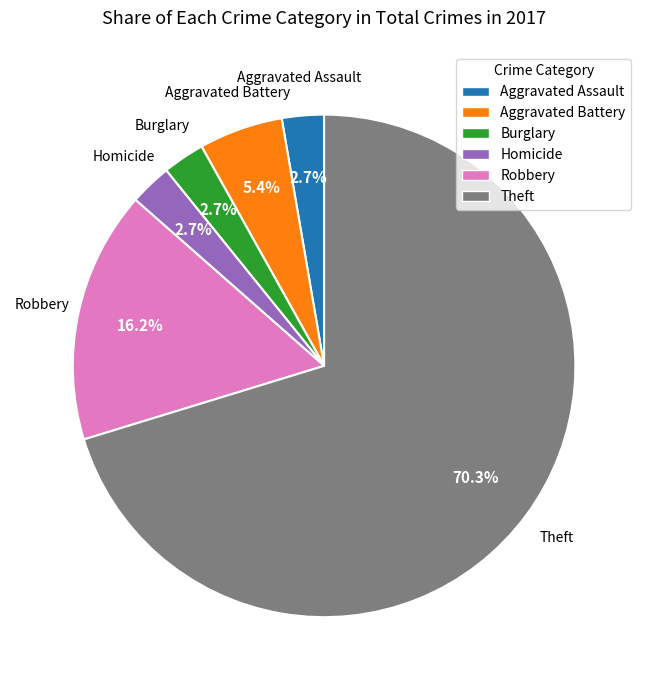

Approximately how many times larger is the value at Aggravated Battery compared to Aggravated Assault?

2.0